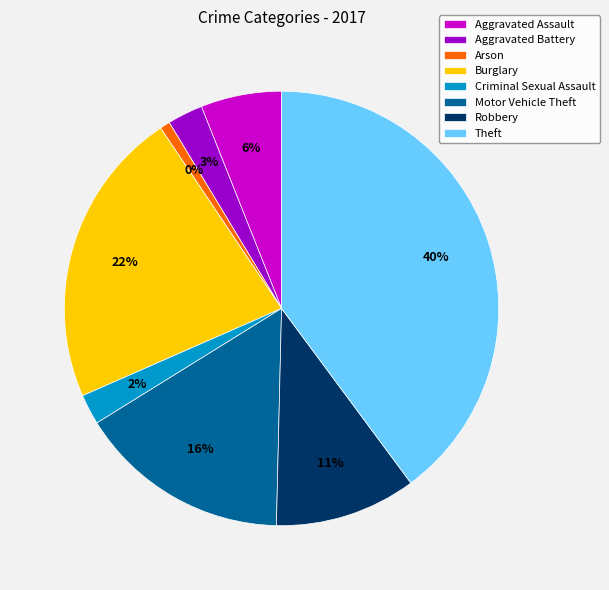

To the nearest percent, what portion does Burglary represent?

22%